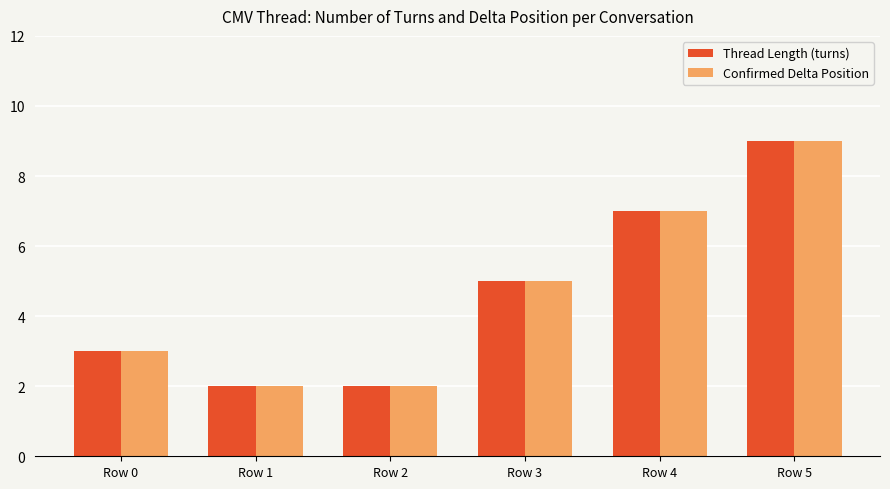

The value of Thread Length (turns) at Row 0 is 1. True or false?

False